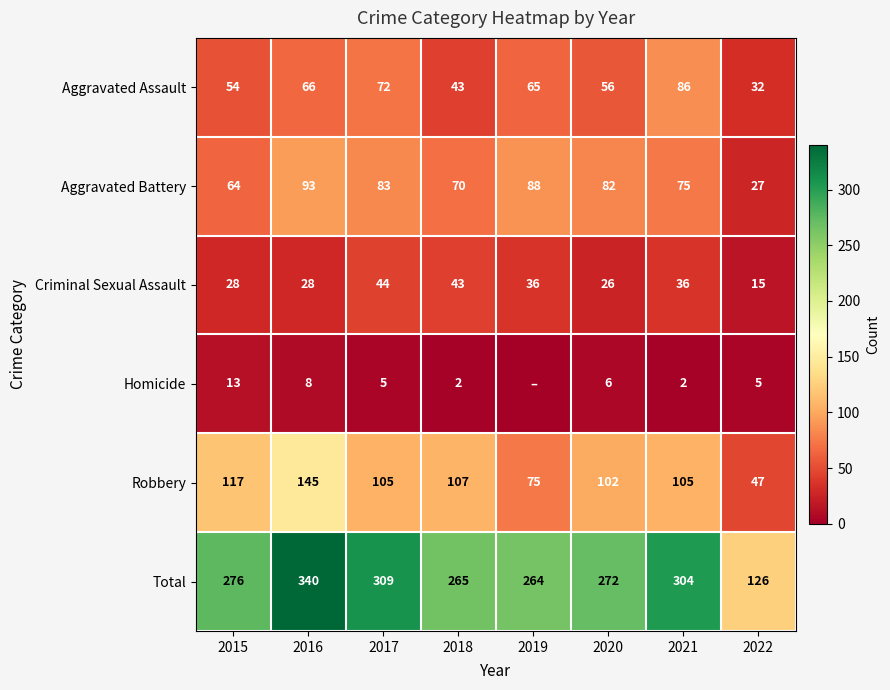

At which category is the sum across all series the highest?

2016